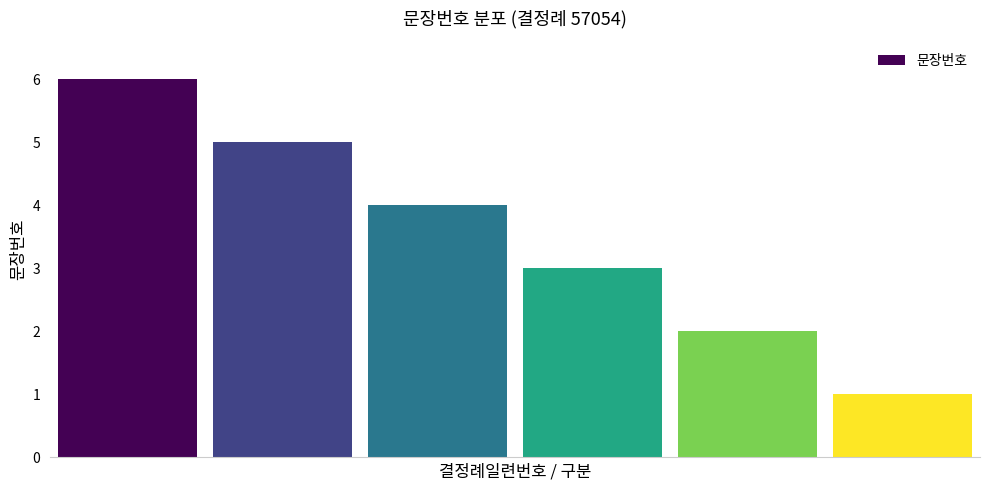

Count the number of data series in this chart.

1